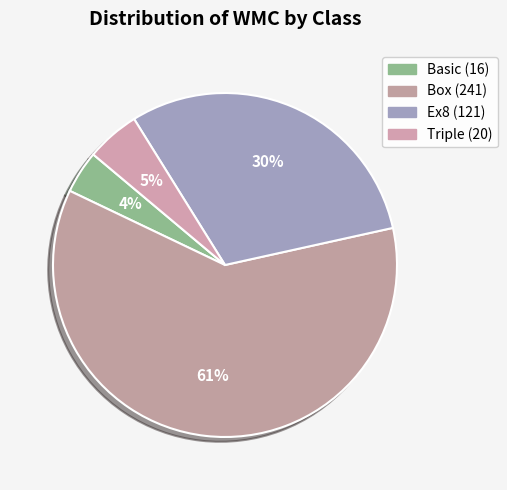

What percentage is NOT represented by Ex8?

69.6%